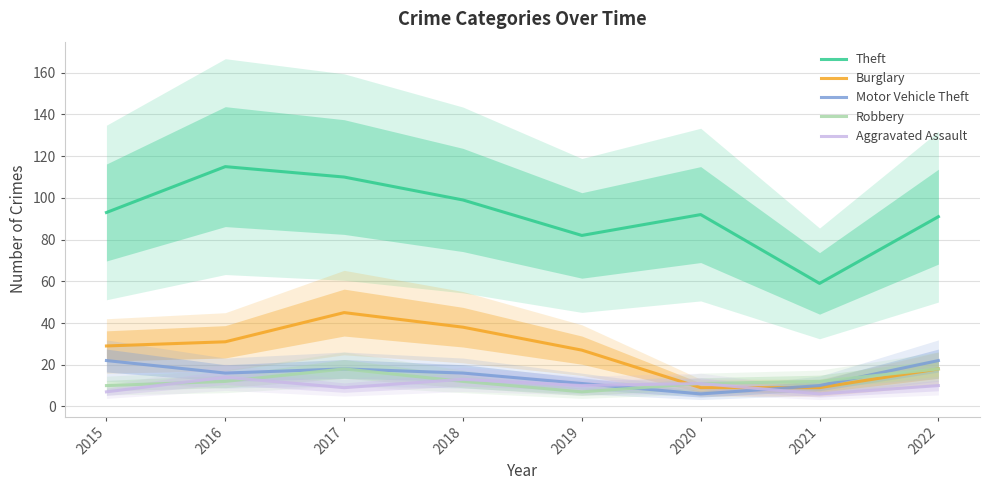

Reading right to left, list all the values displayed in this chart.

Theft: 91	59	92	82	99	110	115	93
Burglary: 18	9	9	27	38	45	31	29
Motor Vehicle Theft: 22	10	6	11	16	18	16	22
Robbery: 18	12	11	7	12	18	12	10
Aggravated Assault: 10	6	11	10	13	9	14	7